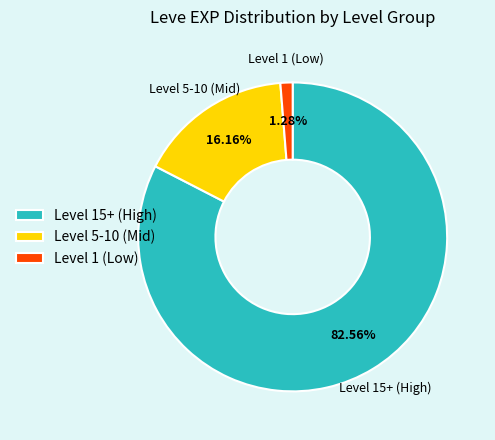

Which has a higher value, Level 15+ (High) or Level 5-10 (Mid)?

Level 15+ (High)